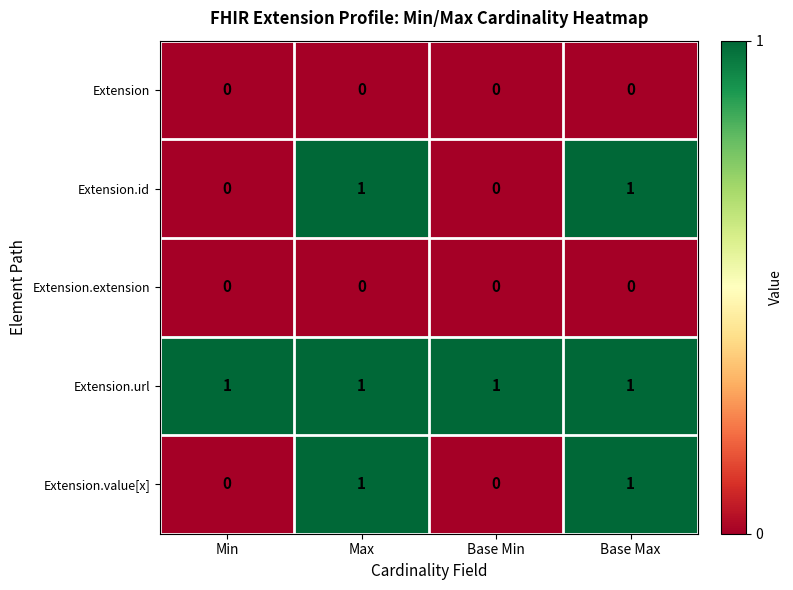

Reading left to right, extract all data points from this chart.

Extension: 0	0	0	0
Extension.id: 0	1	0	1
Extension.extension: 0	0	0	0
Extension.url: 1	1	1	1
Extension.value[x]: 0	1	0	1